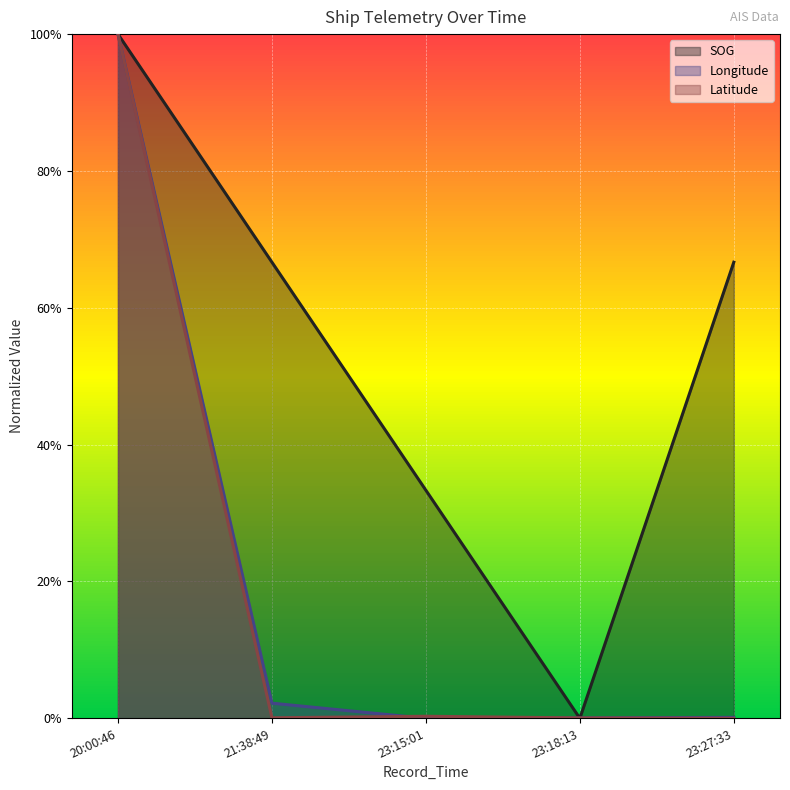

What are all the series names shown in the legend?

SOG, Longitude, Latitude